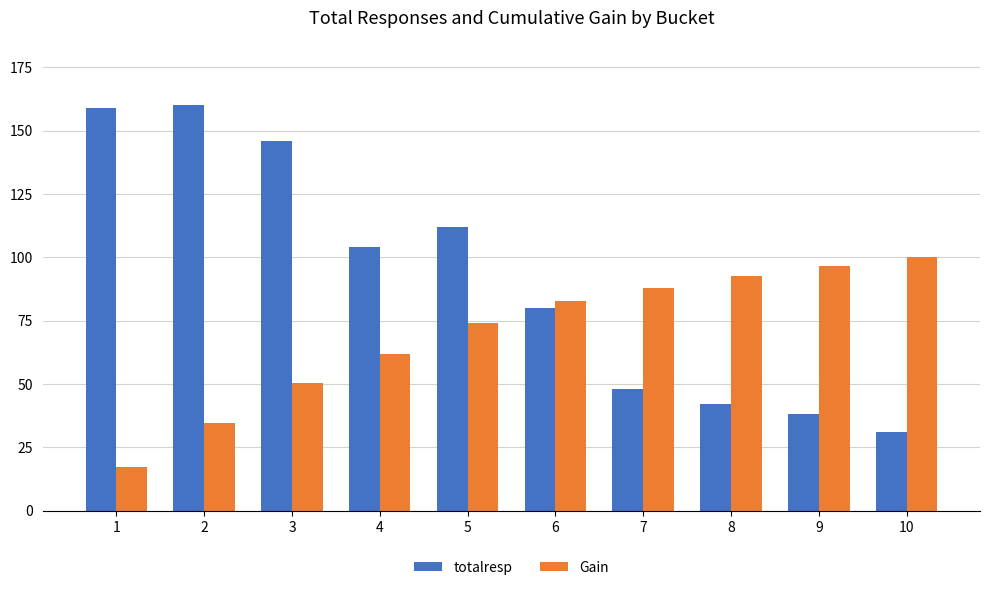

What is the maximum value shown in the chart?

160.0